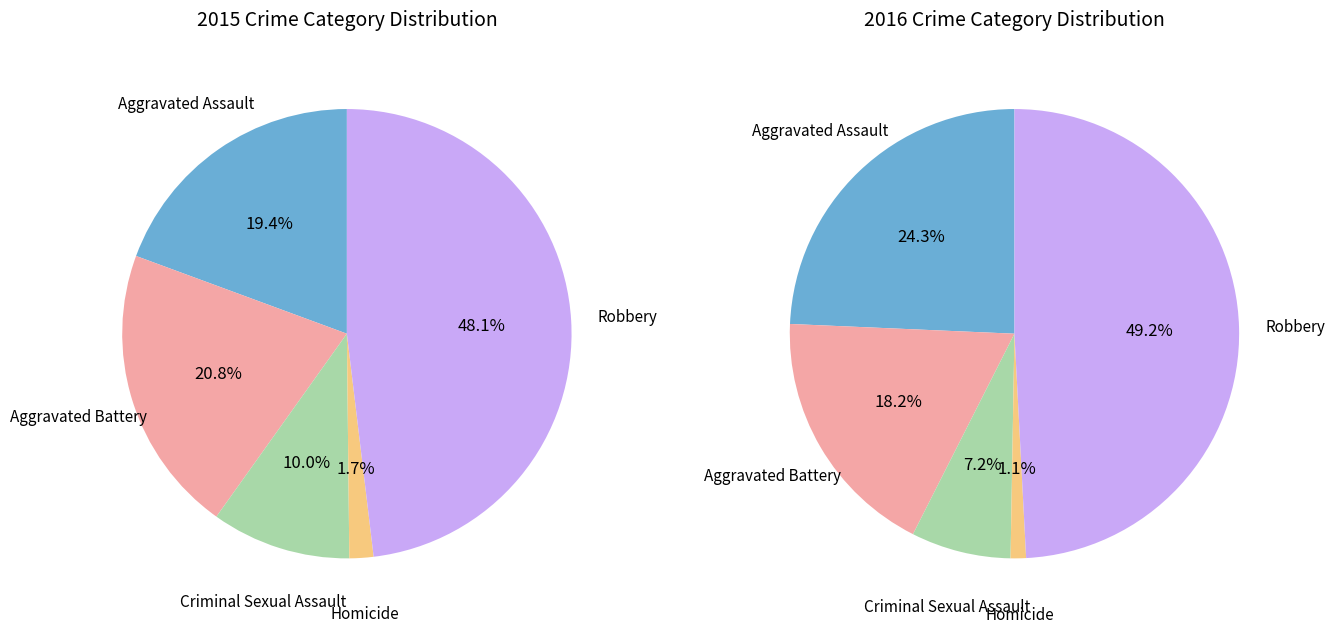

To the nearest percent, what percentage of the pie is Criminal Sexual Assault?

10%